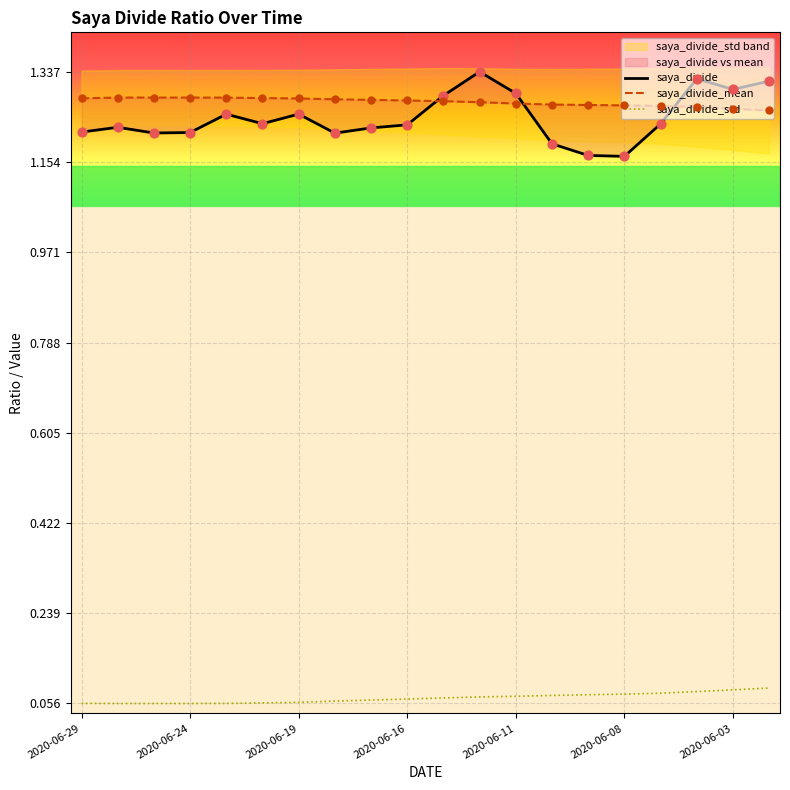

Which series contains the lowest Y value?

saya_divide_std